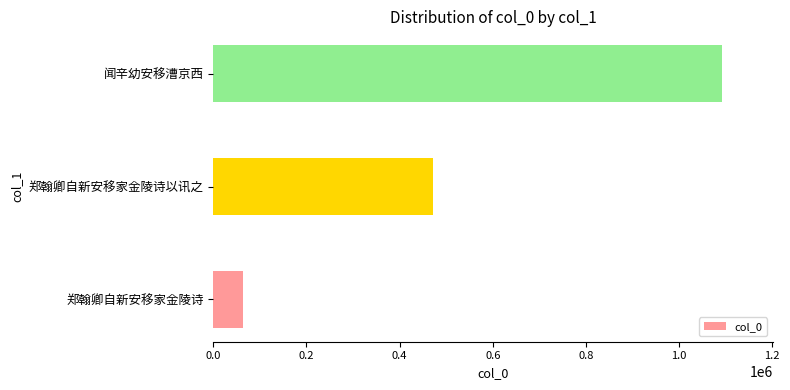

Which has a higher value, 郑翰卿自新安移家金陵诗以讯之 or 郑翰卿自新安移家金陵诗?

郑翰卿自新安移家金陵诗以讯之